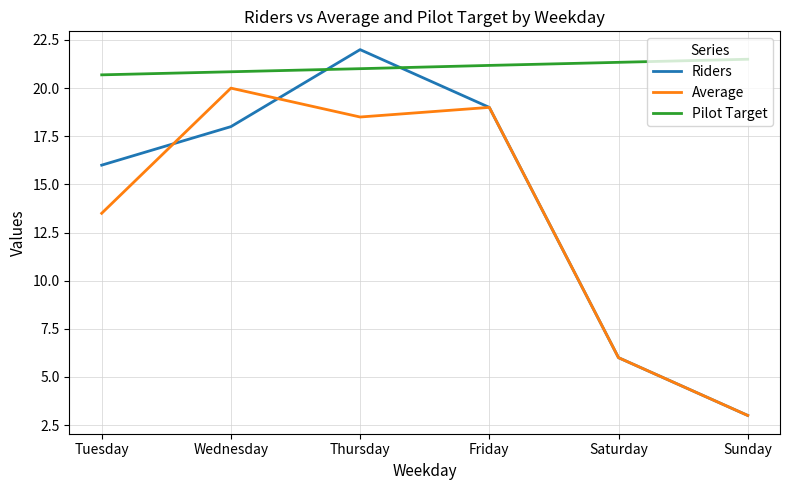

Reading left to right, list all the values displayed in this chart.

Riders: 16.0	18.0	22.0	19.0	6.0	3.0
Average: 13.5	20.0	18.5	19.0	6.0	3.0
Pilot Target: 20.7	20.9	21.0	21.2	21.3	21.5